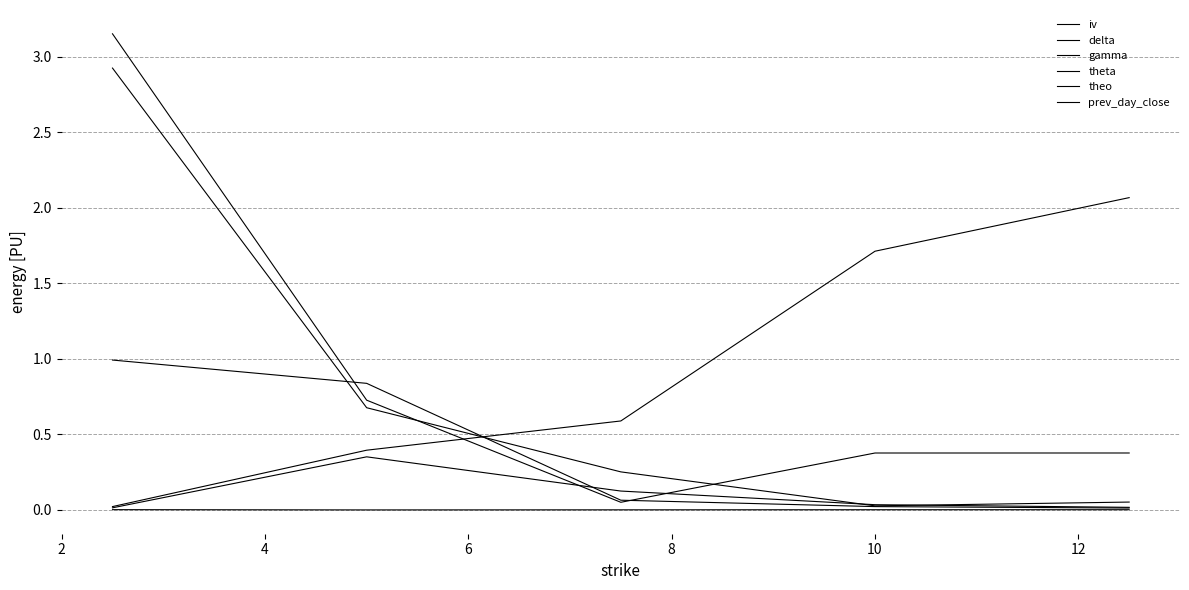

How many lines are shown in the chart?

6